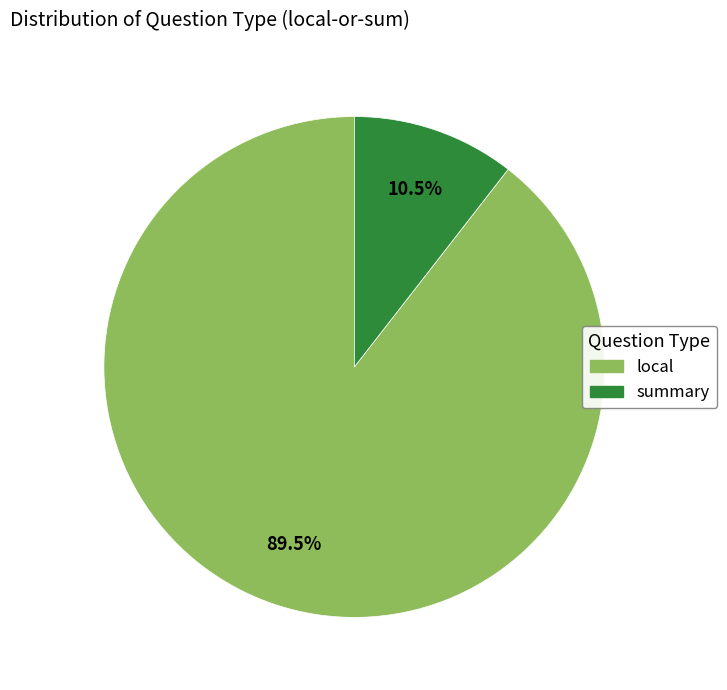

How many slices are in this pie chart?

2